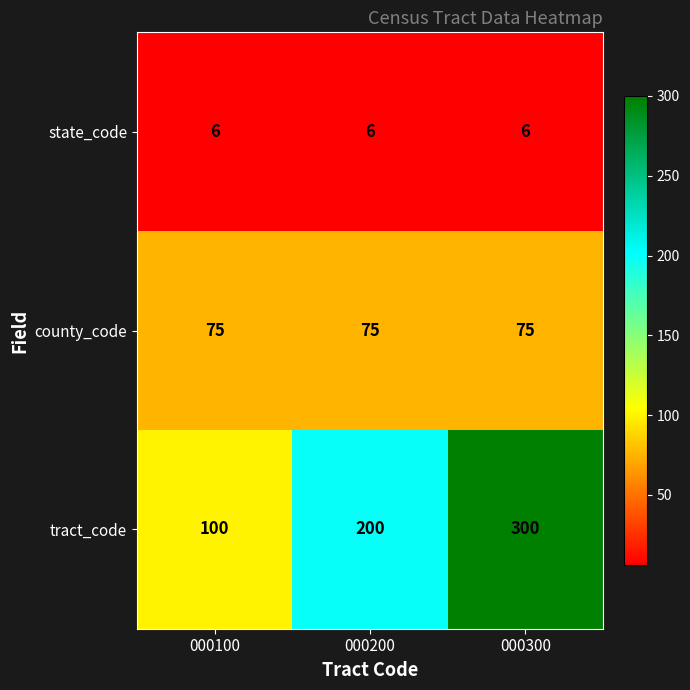

At which label is tract_code closest to 200?

000200